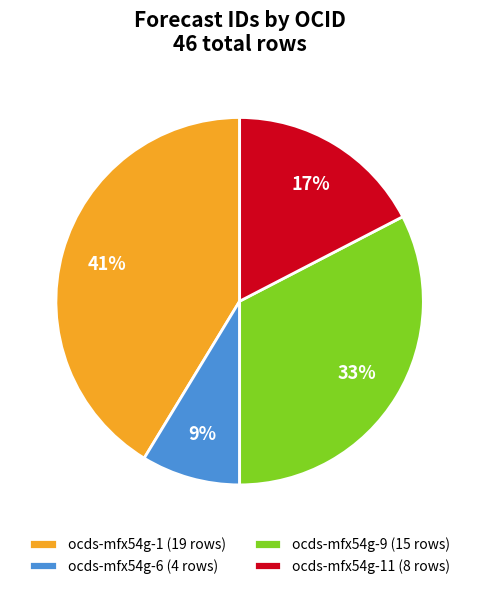

The ocds-mfx54g-1 (19 rows) slice represents 41% of the pie. True or false?

True